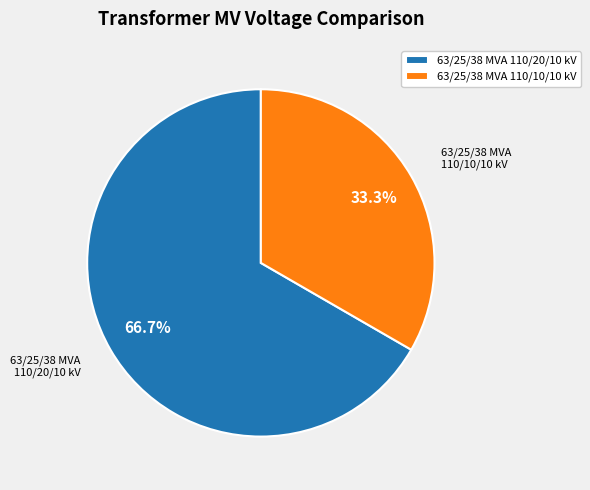

Which category has the biggest portion of the pie?

63/25/38 MVA 110/20/10 kV